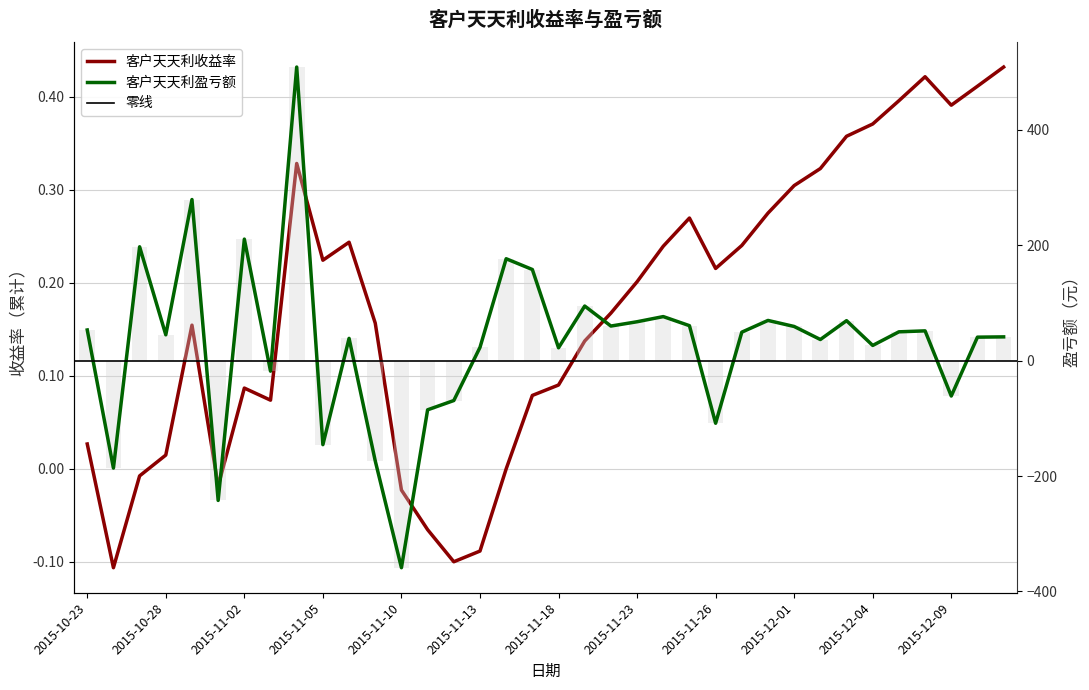

How many bars are there in each group?

2